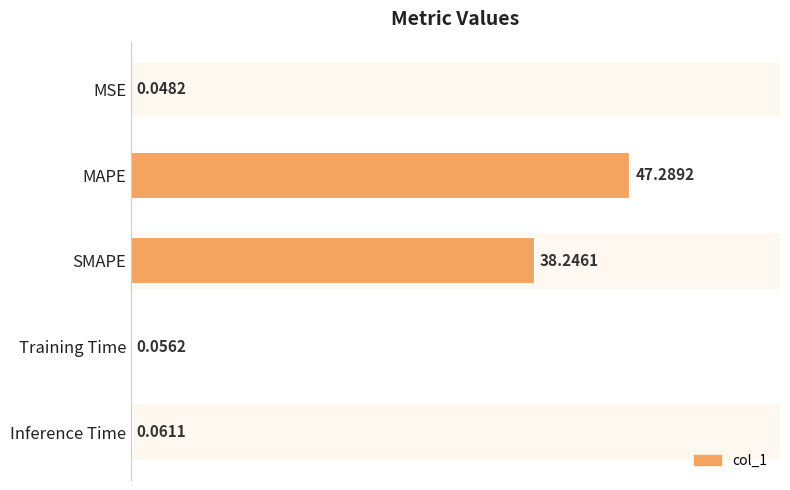

Is it true that the value at SMAPE is 38.2?

True